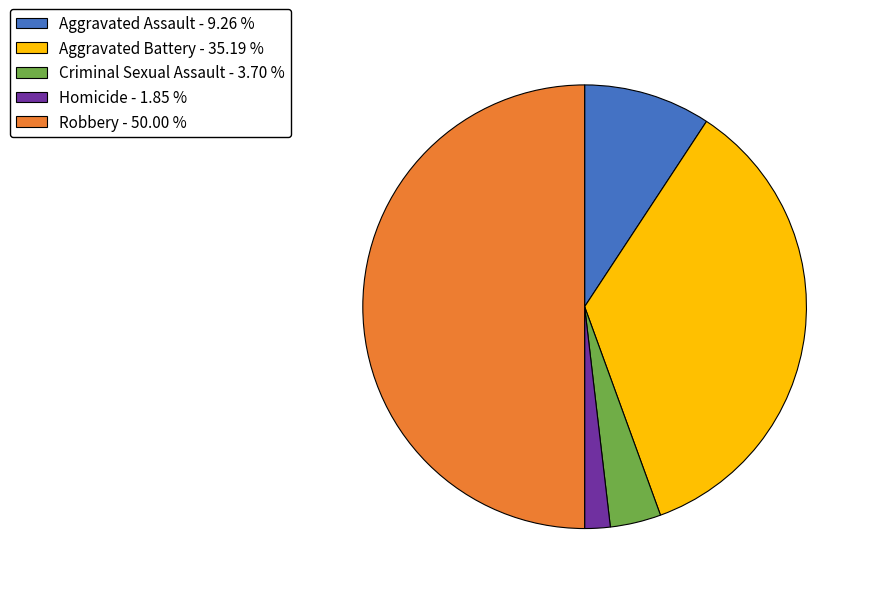

Which category has the smallest portion of the pie?

Homicide